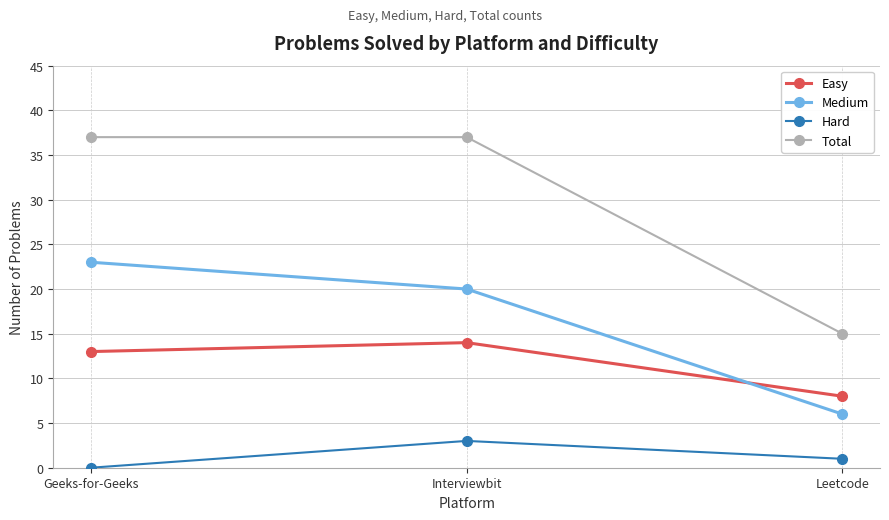

The Hard series shows 2 at Geeks-for-Geeks. True or false?

False